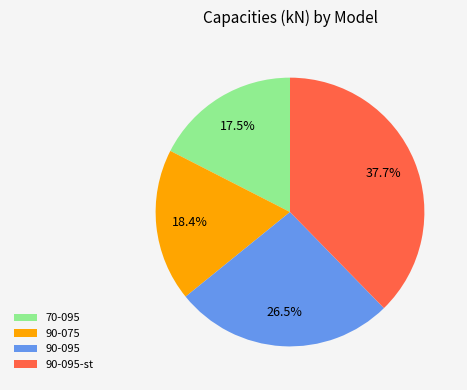

Does any single category account for the majority?

No